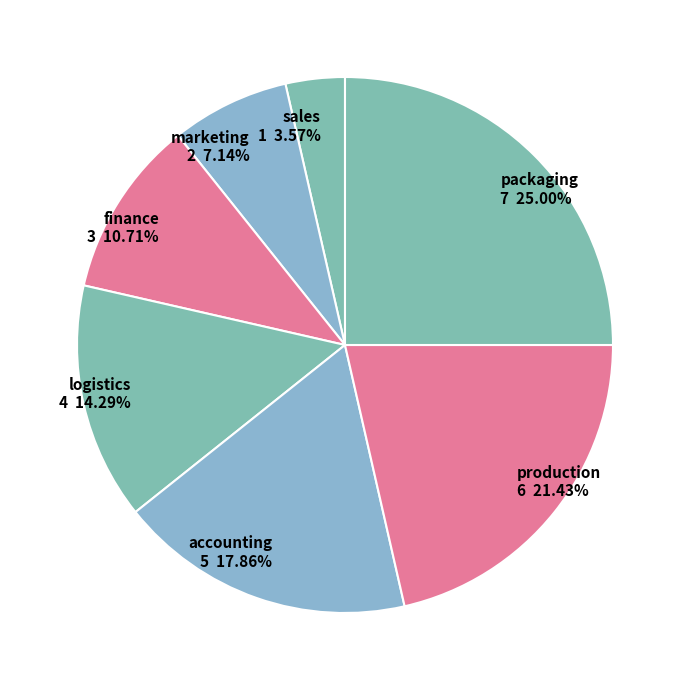

What percentage is the logistics slice, to the nearest percent?

14%